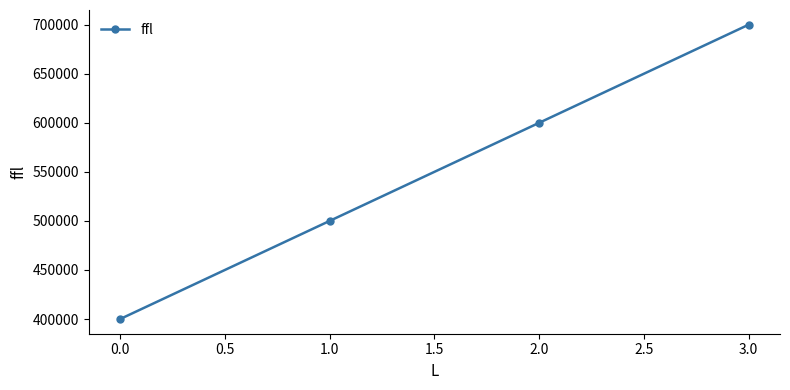

Rank the categories by value from lowest to highest.

0.0, 1.0, 2.0, 3.0